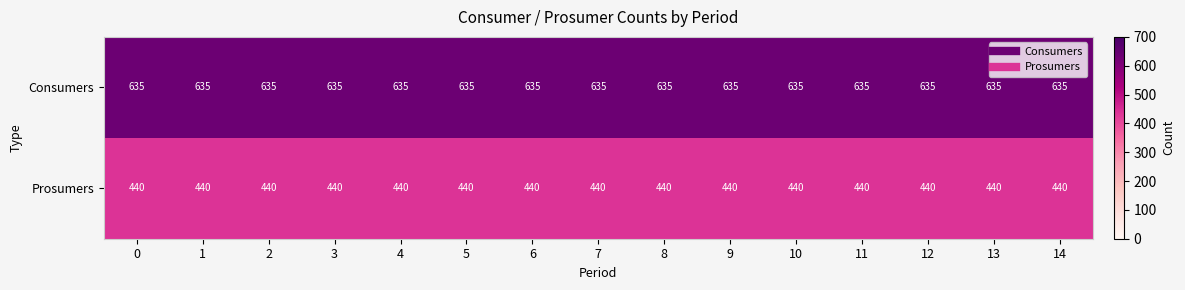

What is the lowest value of the Prosumers series?

440